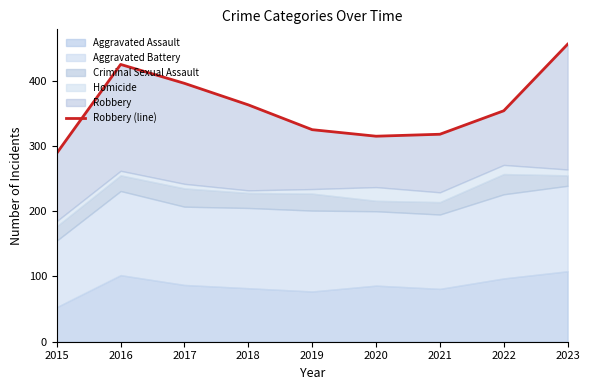

Where is the first local minimum?

2020